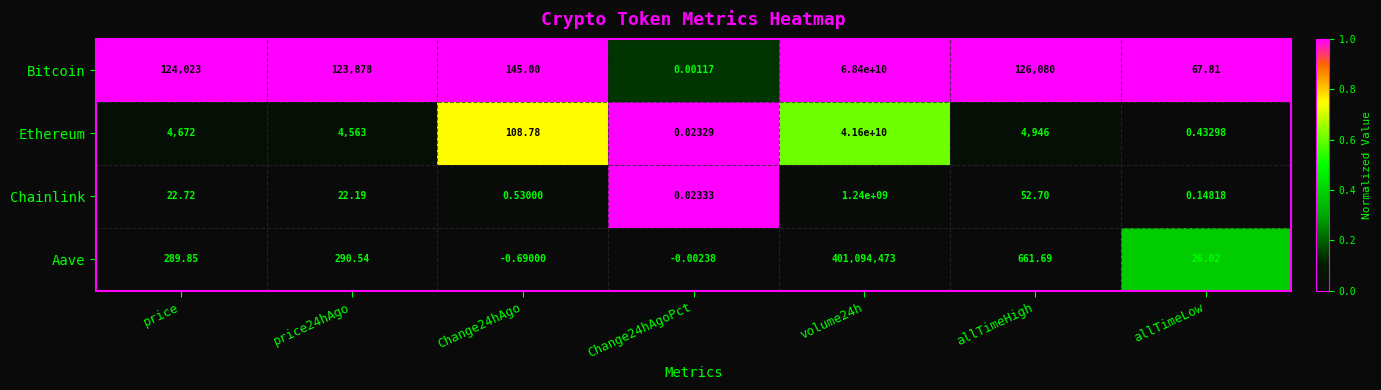

Where does the Chainlink series first go above 22?

price